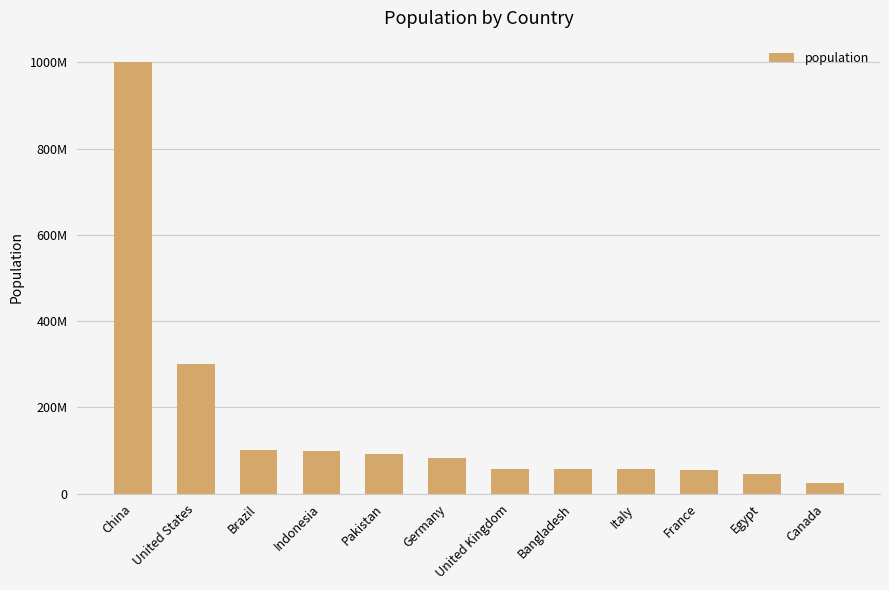

What is the difference between the second highest and minimum values?

275938047